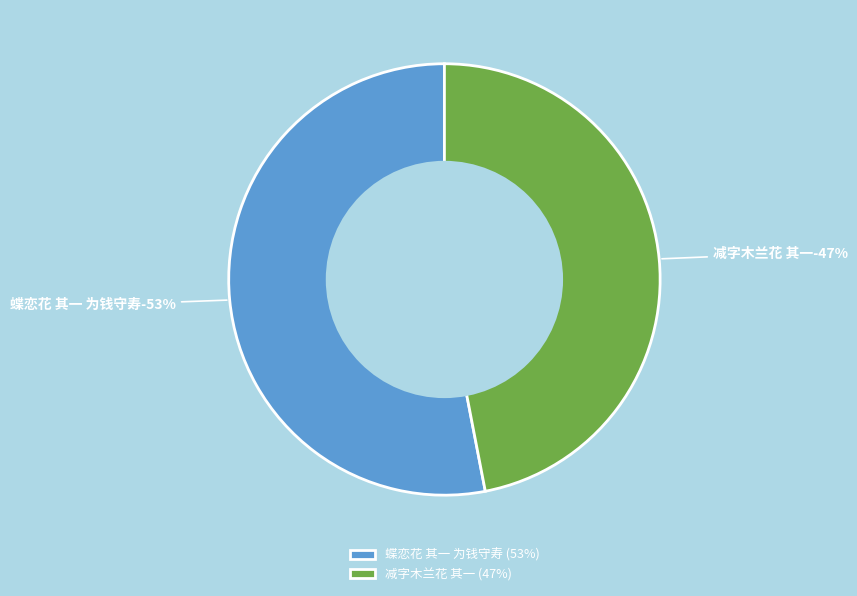

Is it true that 减字木兰花 其一 is 47% of the pie?

True